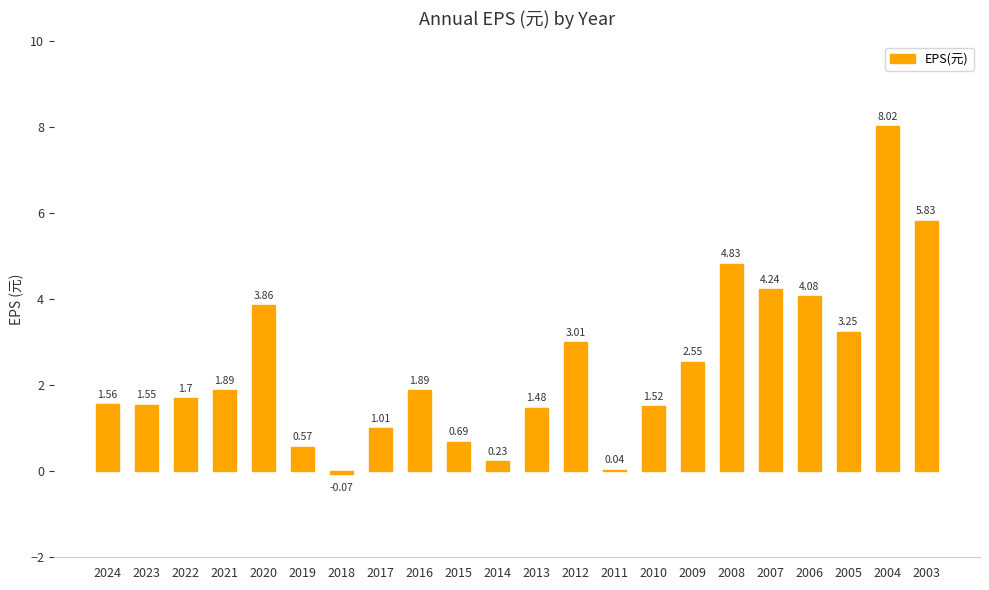

Which has a higher value, 2008 or 2021?

2008